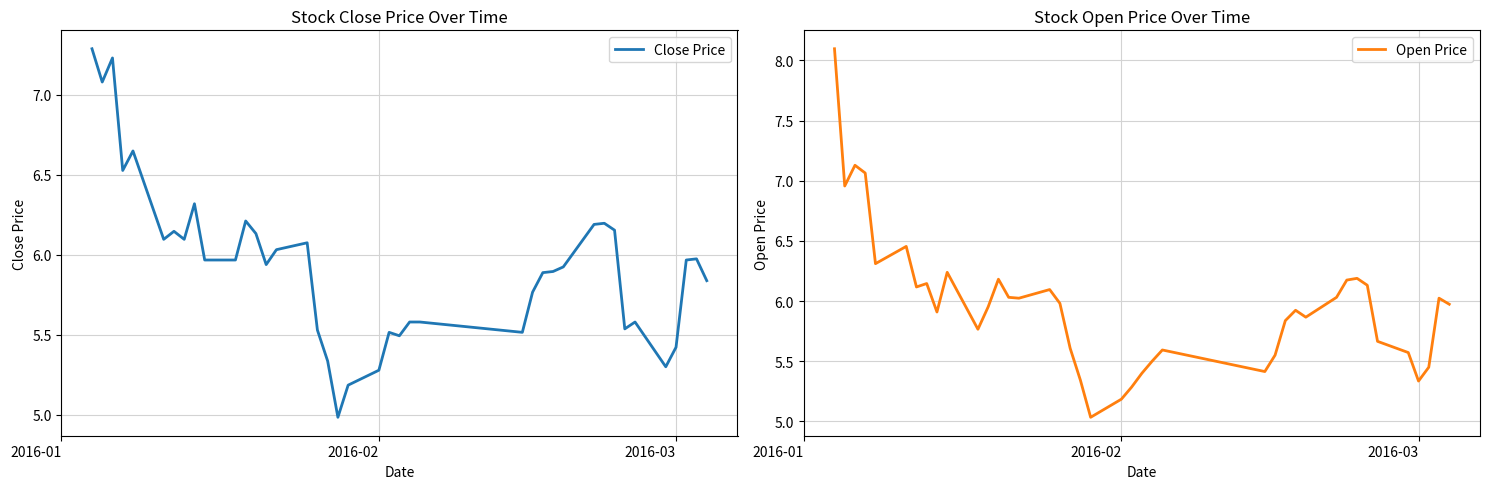

Which series has the largest total across all categories?

Open Price